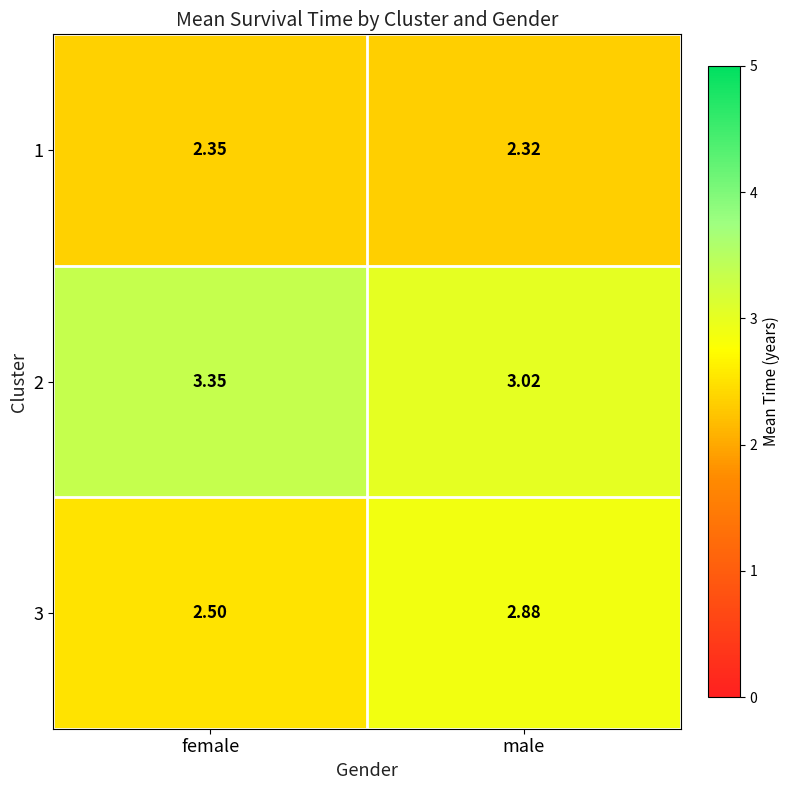

At which category does the chart reach its minimum across all series?

male